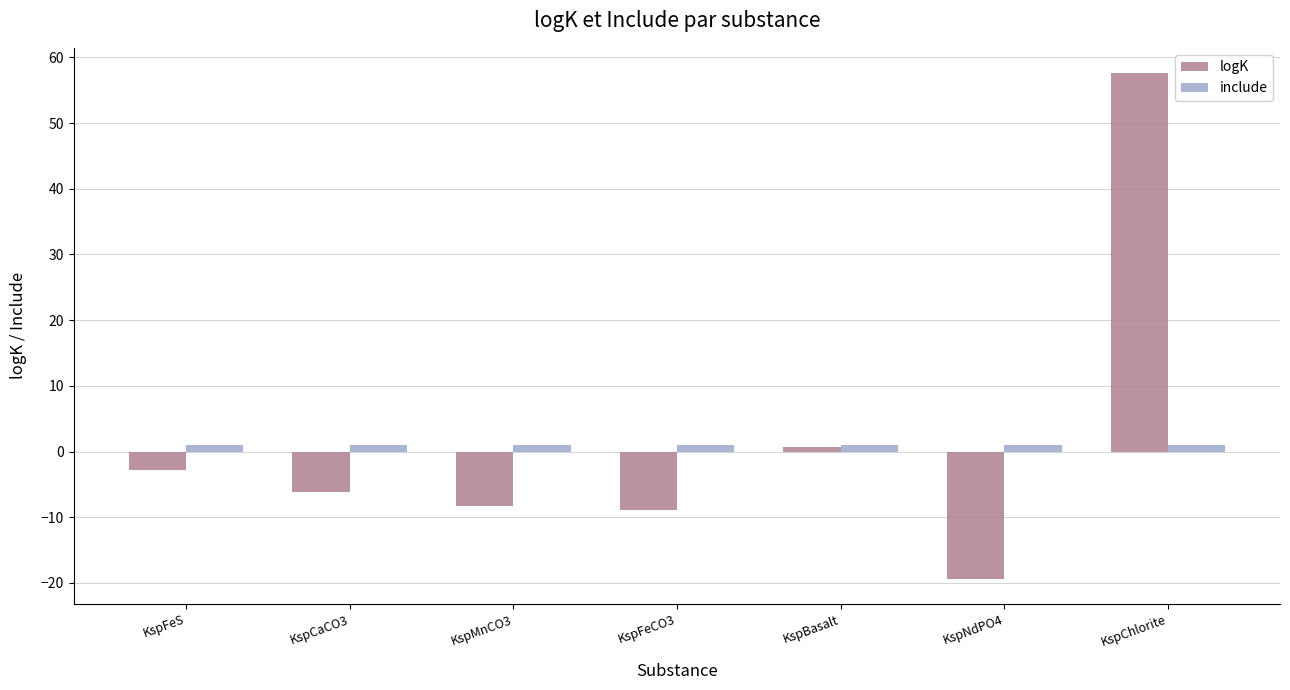

What is the sum of all include values?

7.0